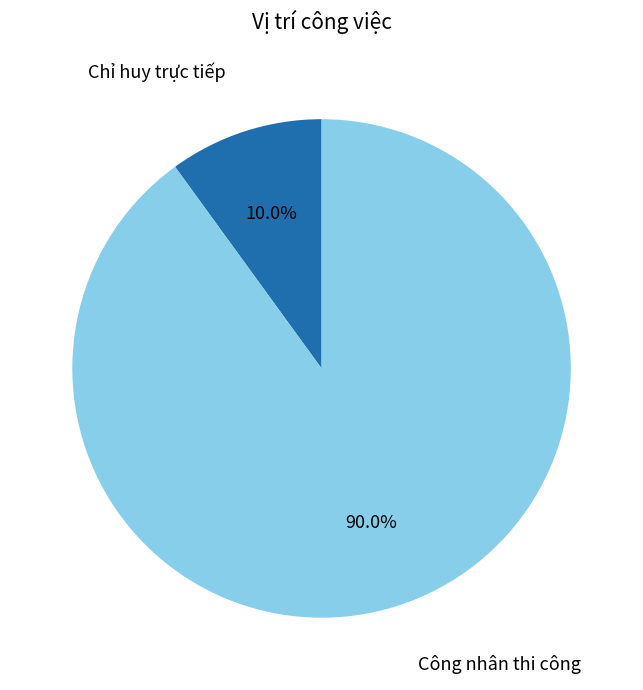

To the nearest percent, what is the difference between the largest and smallest slice percentages?

80%